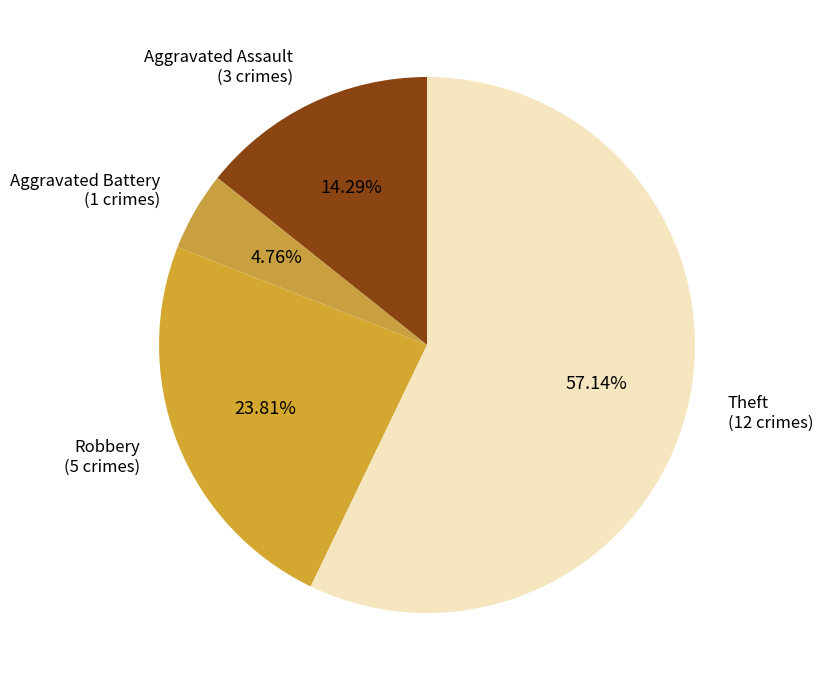

Does any single category account for the majority?

Yes